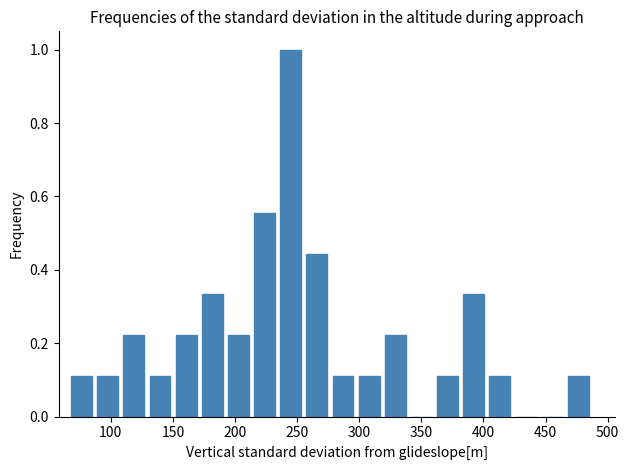

Over which range of the x-axis is the bar tallest?

235 to 255